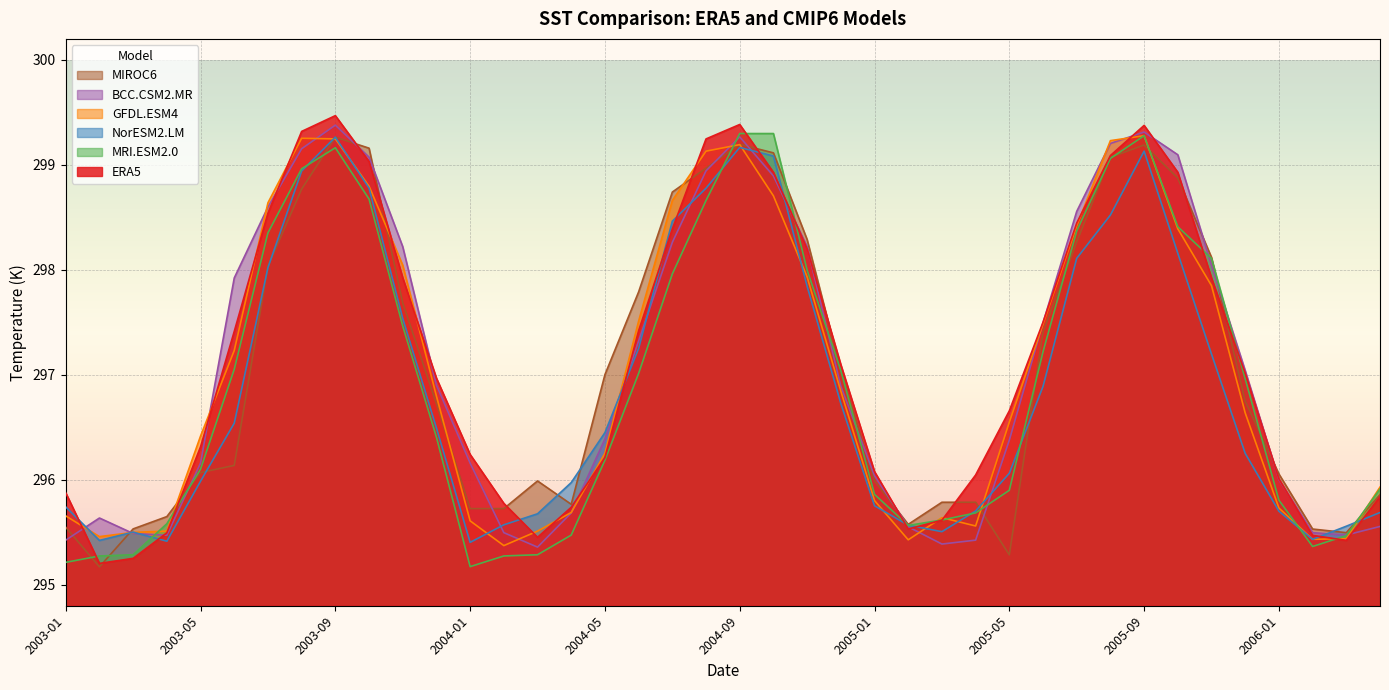

Where does the BCC.CSM2.MR series first go above 296?

2003-05